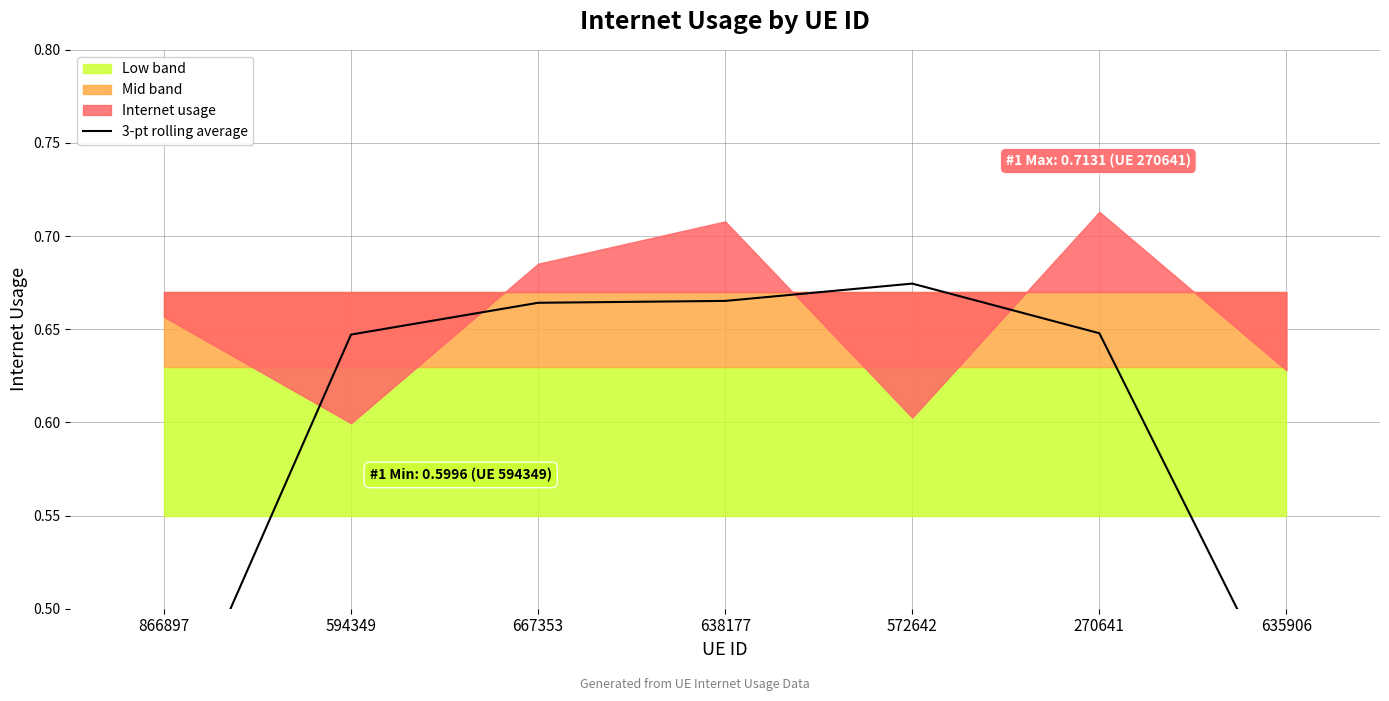

Rank the categories by value from lowest to highest.

866897, 635906, 594349, 270641, 667353, 638177, 572642